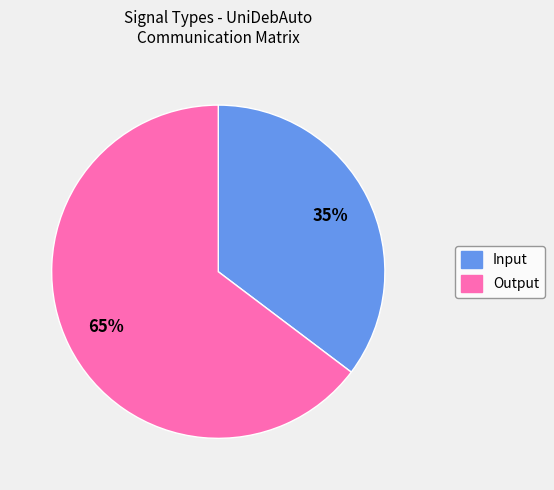

Count the number of slices in the pie.

2